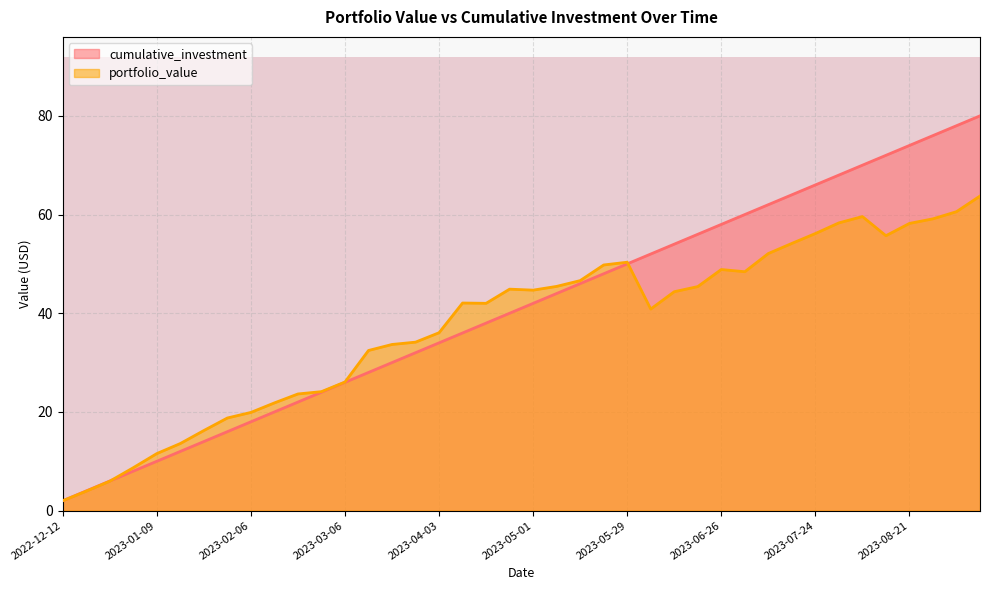

What is the value of the cumulative_investment point at the 34th from the left?

68.0